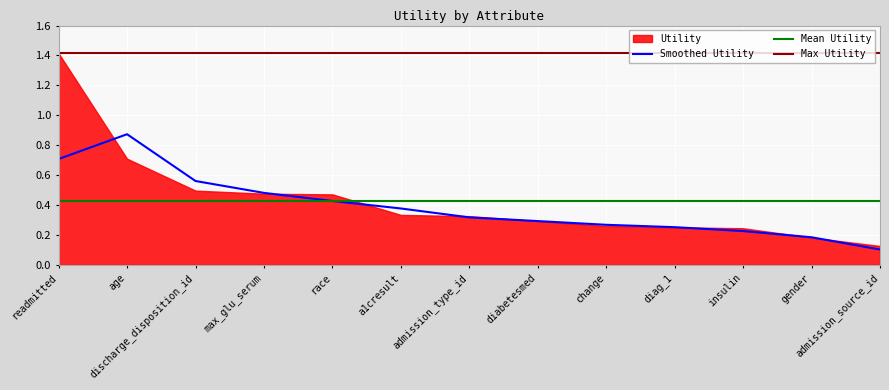

What is the label of the 3rd point from the right?

insulin